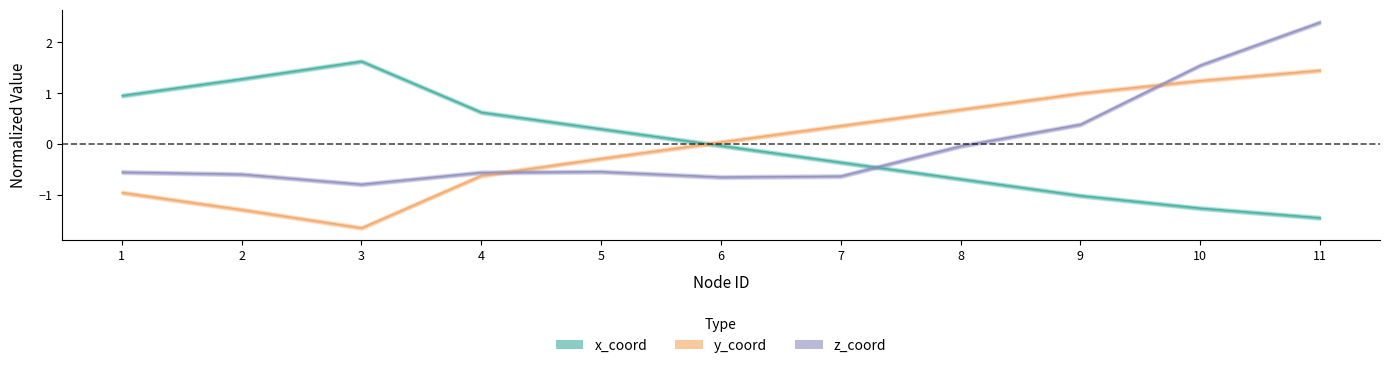

Between 2 and 5, which series saw the biggest shift?

y_coord